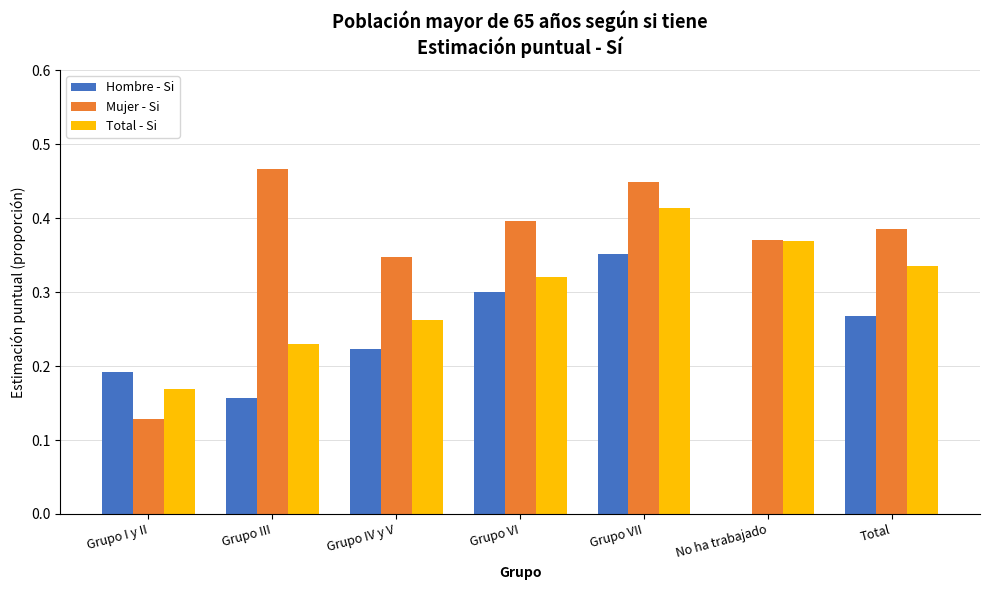

Which label corresponds to the largest value in the chart?

Grupo III